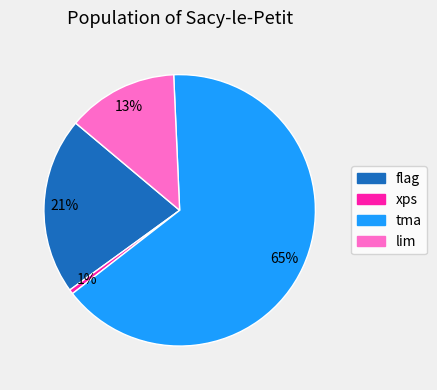

To the nearest percent, what portion does xps represent?

1%